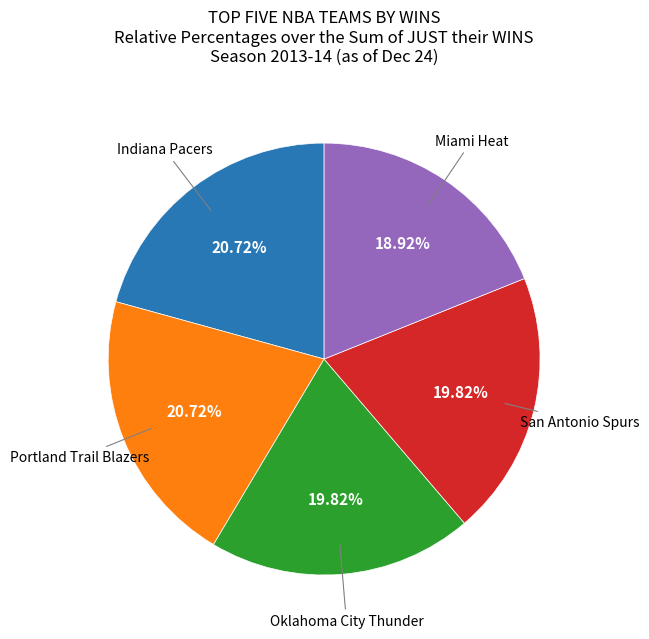

Count the number of slices in the pie.

5